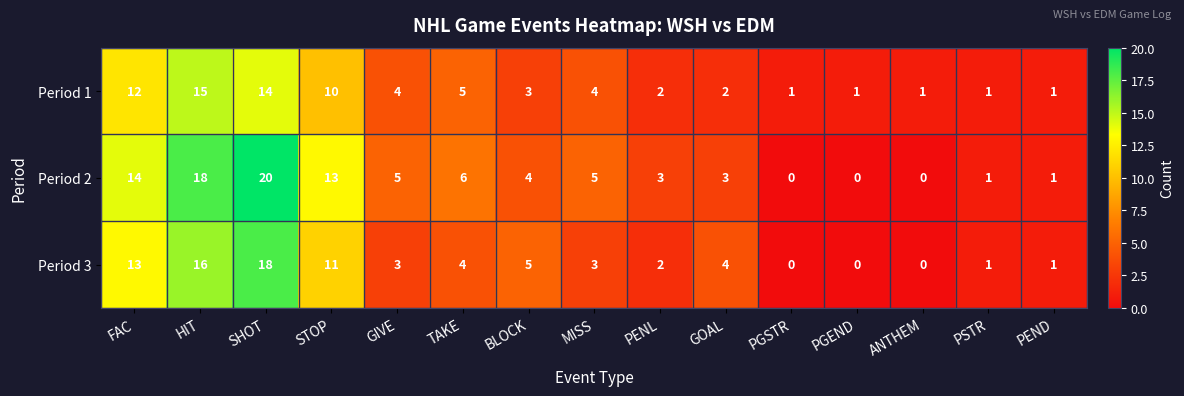

What is the maximum value for Period 3?

18